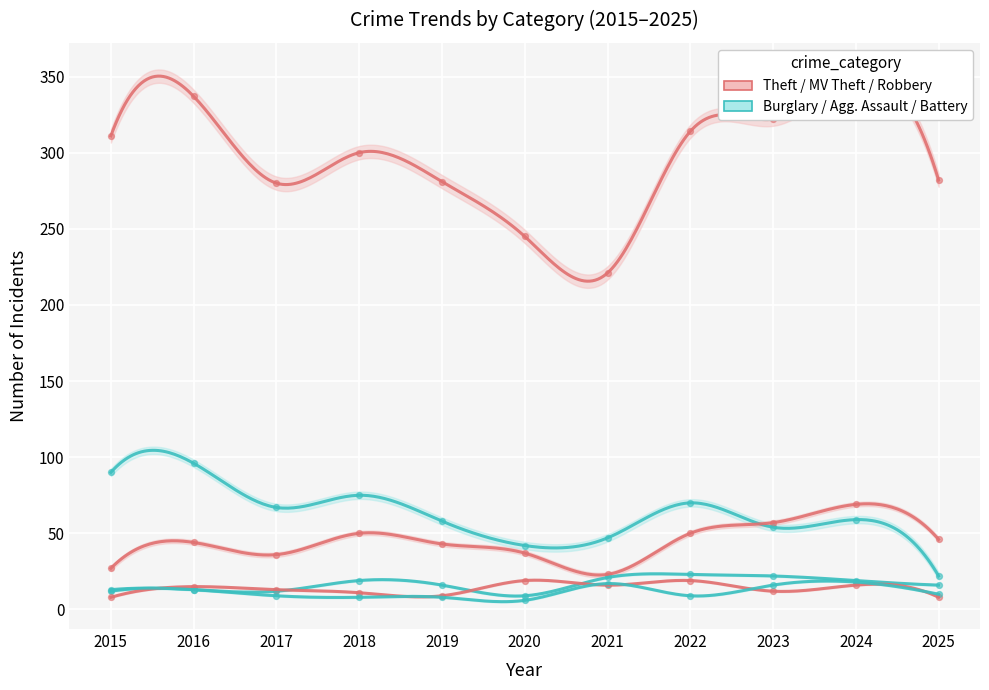

Which series reaches the minimum Y coordinate?

Aggravated Battery